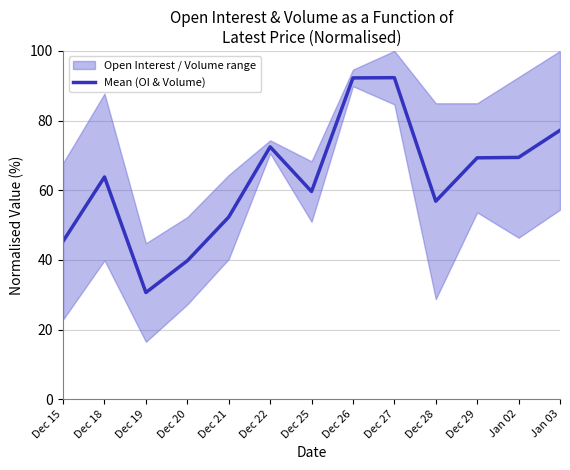

What is the average value?

63.2